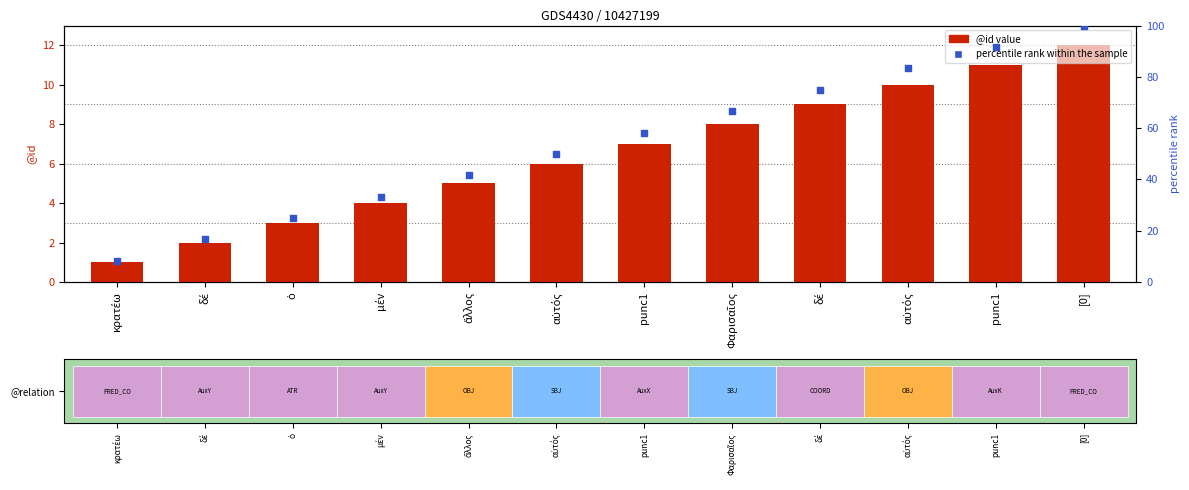

Is the value of percentile rank within the sample at μέν greater than the value of @id (count) at punc1?

Yes